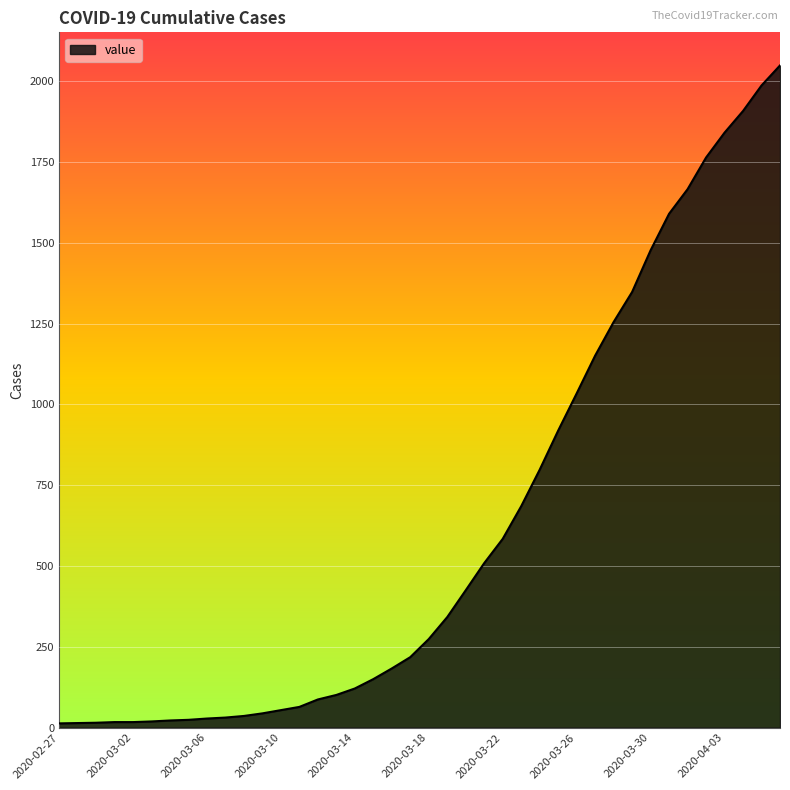

What is the maximum value shown in the chart?

2049